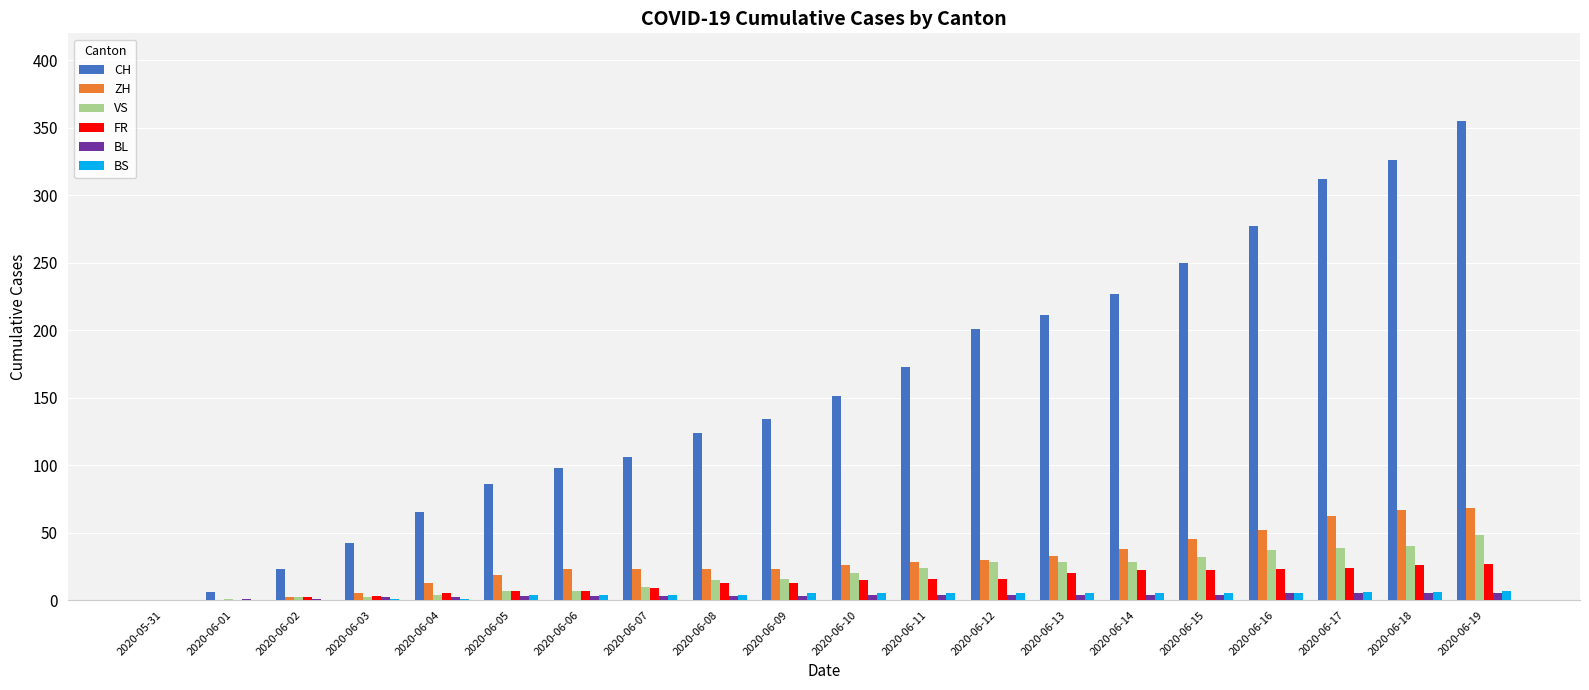

Does the chart contain stacked bars?

No